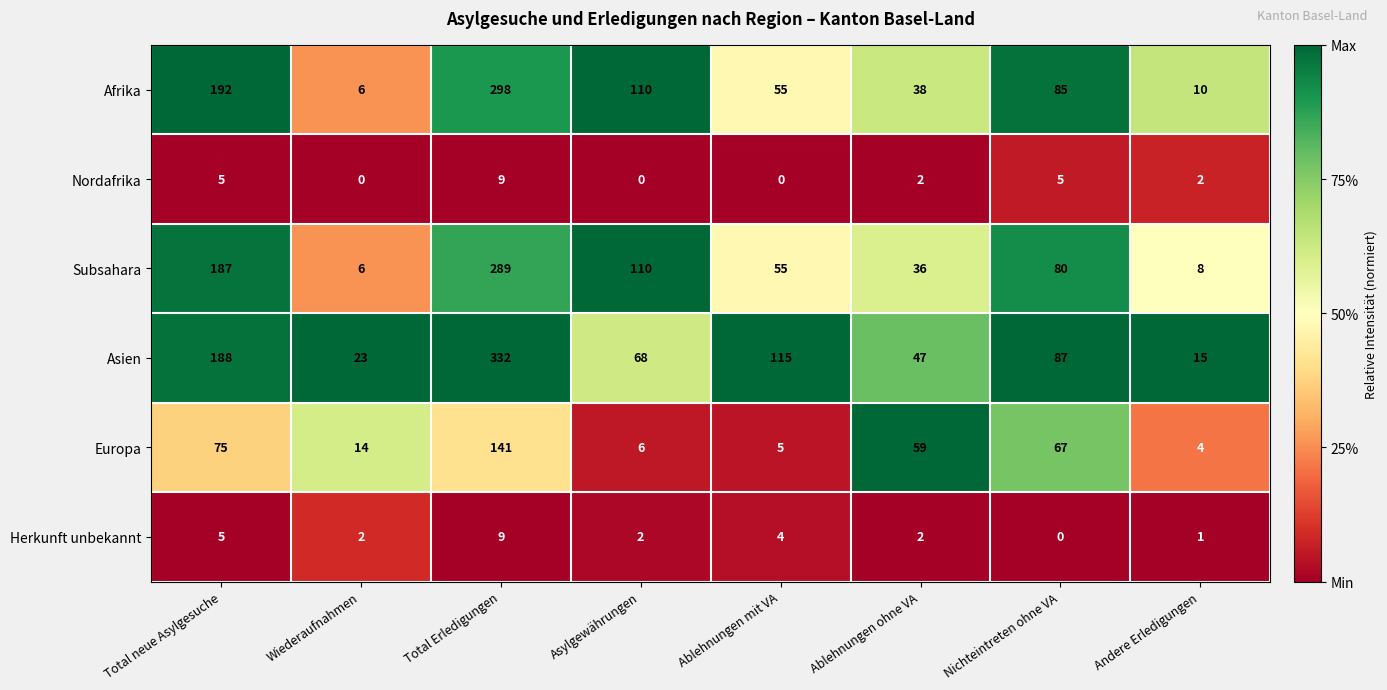

The Nordafrika series shows -6 at Wiederaufnahmen. True or false?

False